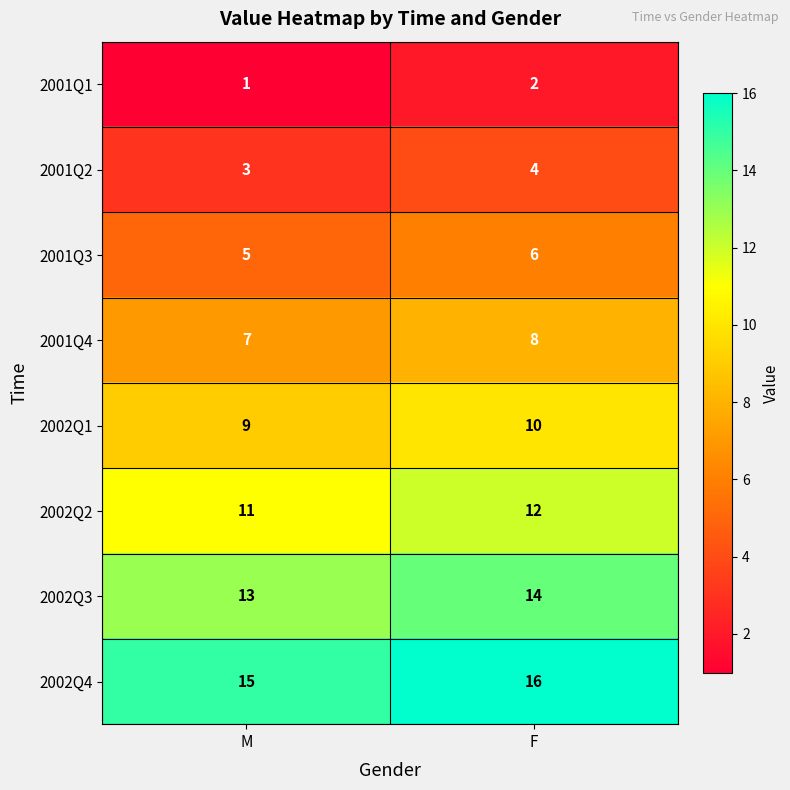

What is the spread (max minus min) of values at F?

14